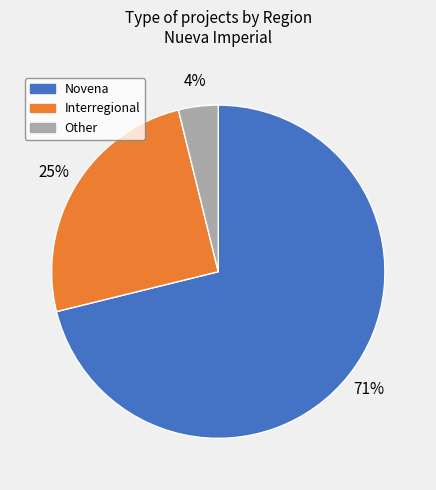

Which category has the smallest portion of the pie?

Other